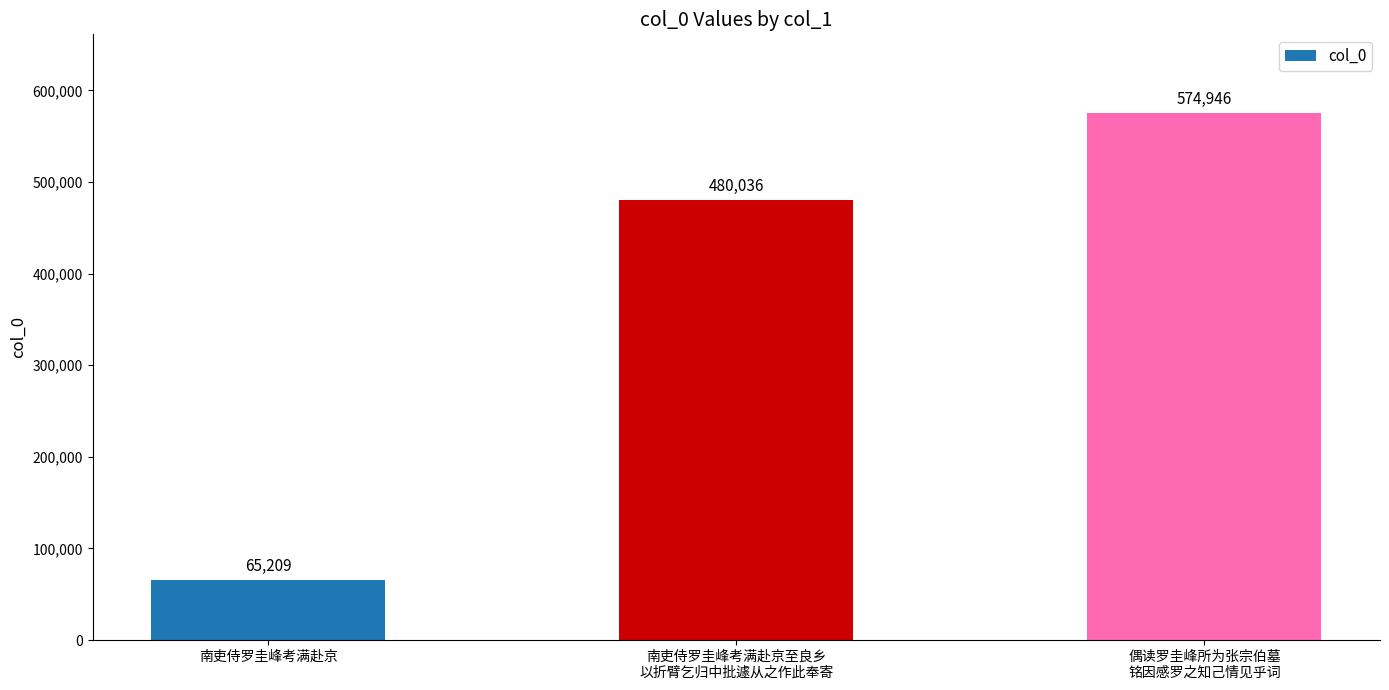

Does the chart contain any negative values?

No